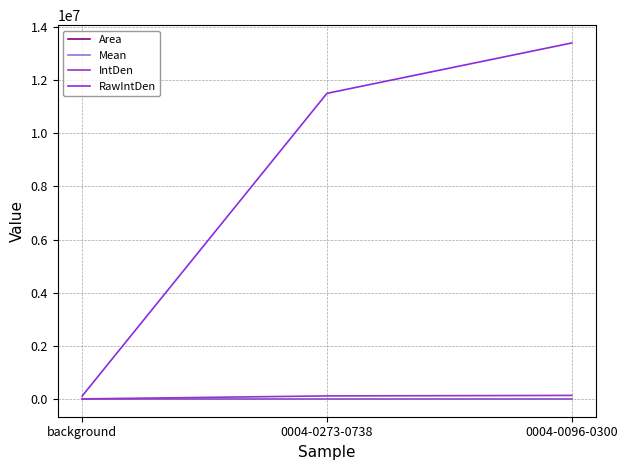

Is it true that IntDen equals 1762.6 at background?

False